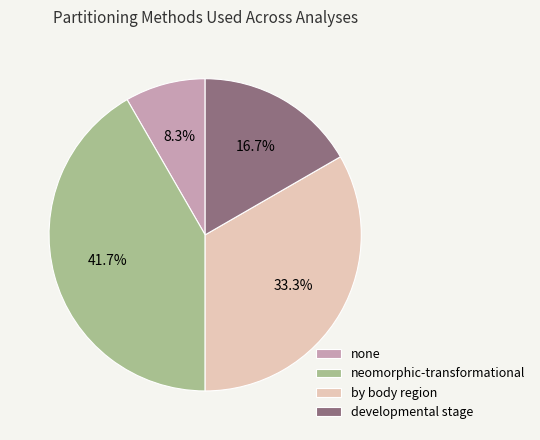

What percentage is the neomorphic-transformational slice, to the nearest percent?

42%